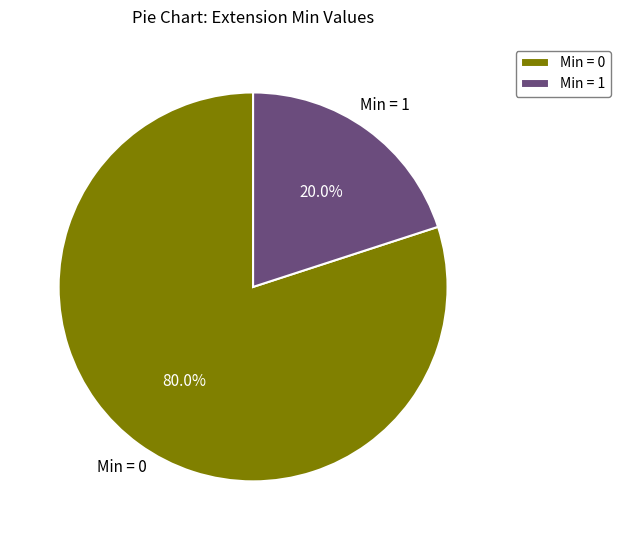

Count the number of slices in the pie.

2